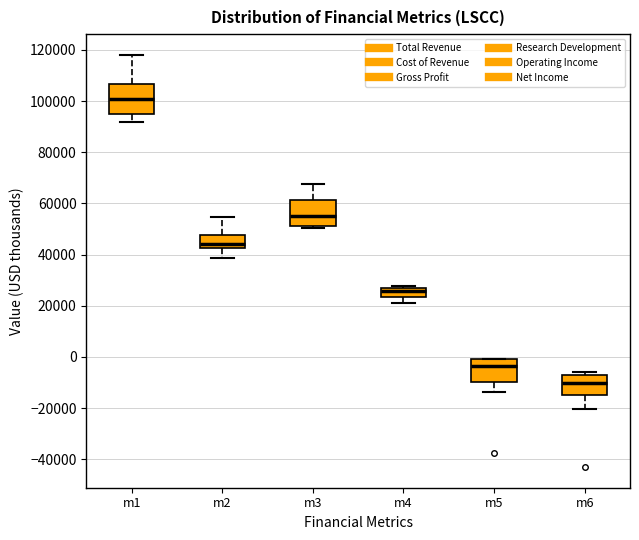

Reading left to right, read every box against the y-axis: the position of its median line, the range the box covers, and the ends of its whiskers. The values are not printed on the chart, so give them approximately, as read against the axis.

m1: median 100000, box 96000 to 106000, whiskers 92000 to 118000
m2: median 44000, box 42000 to 48000, whiskers 38000 to 54000
m3: median 54000, box 52000 to 62000, whiskers 50000 to 68000
m4: median 26000 (just below the box's upper edge), box 24000 to 26000, whiskers 22000 to 28000
m5: median -4000, box -10000 to 0, whiskers -14000 to 0
m6: median -10000, box -14000 to -8000, whiskers -20000 to -6000